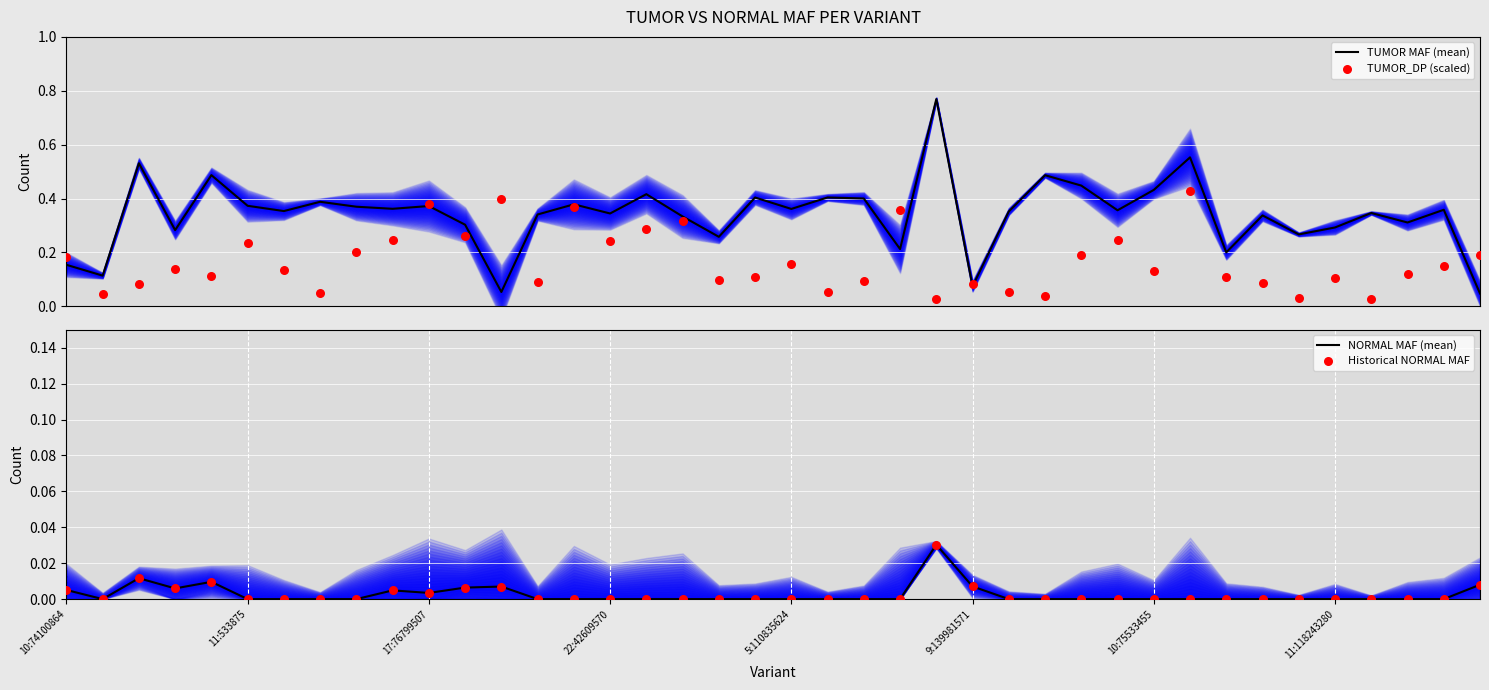

What is the total value across all series at 27?

0.5